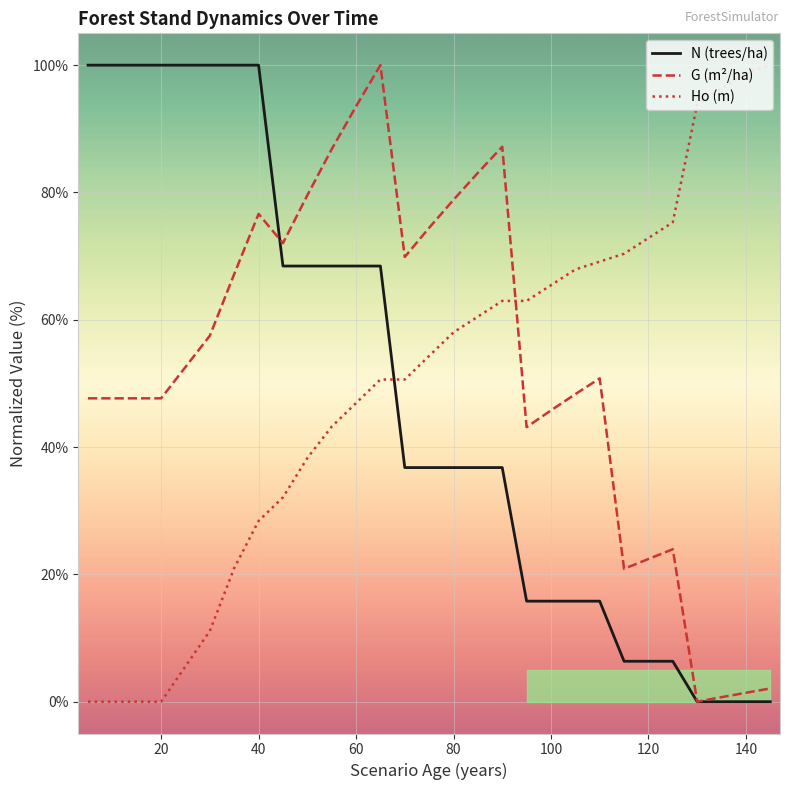

True or false: Ho (m) has more than 2 points higher than both neighbors.

False